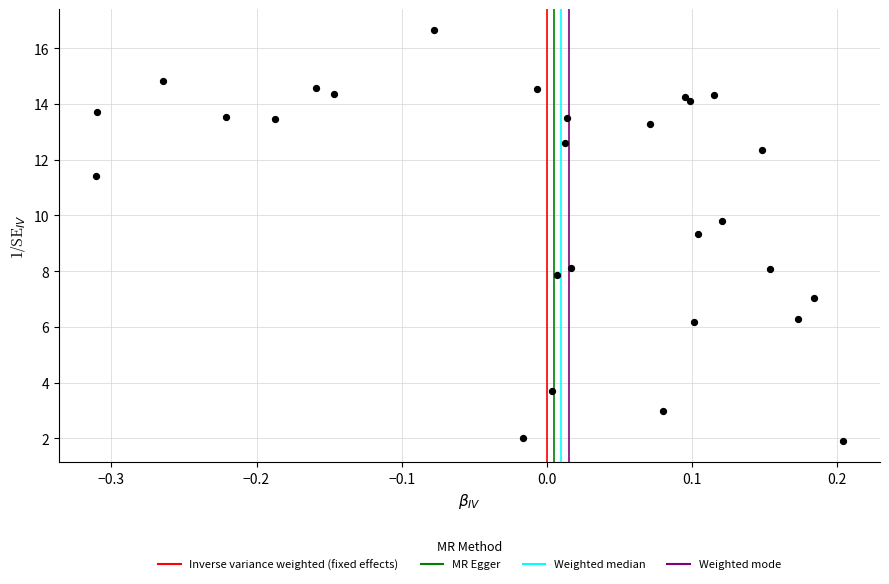

What Y value in the scatter plot is closest to 9?

9.3